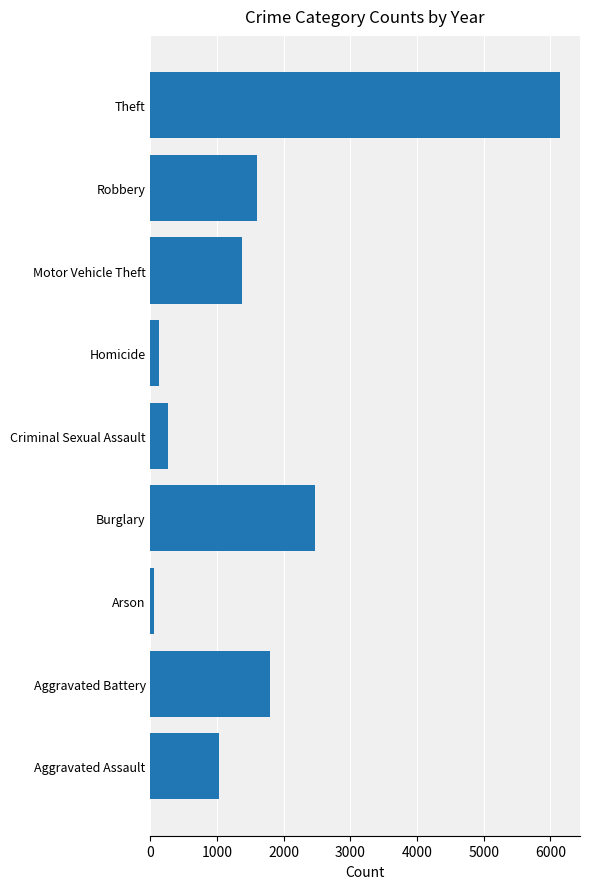

Does the chart contain any negative values?

No